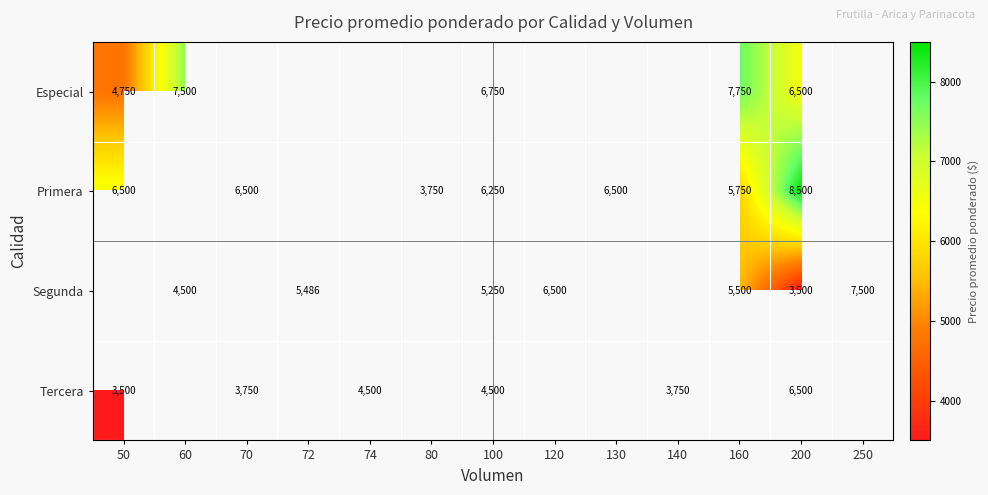

Count the number of categories in the chart.

13